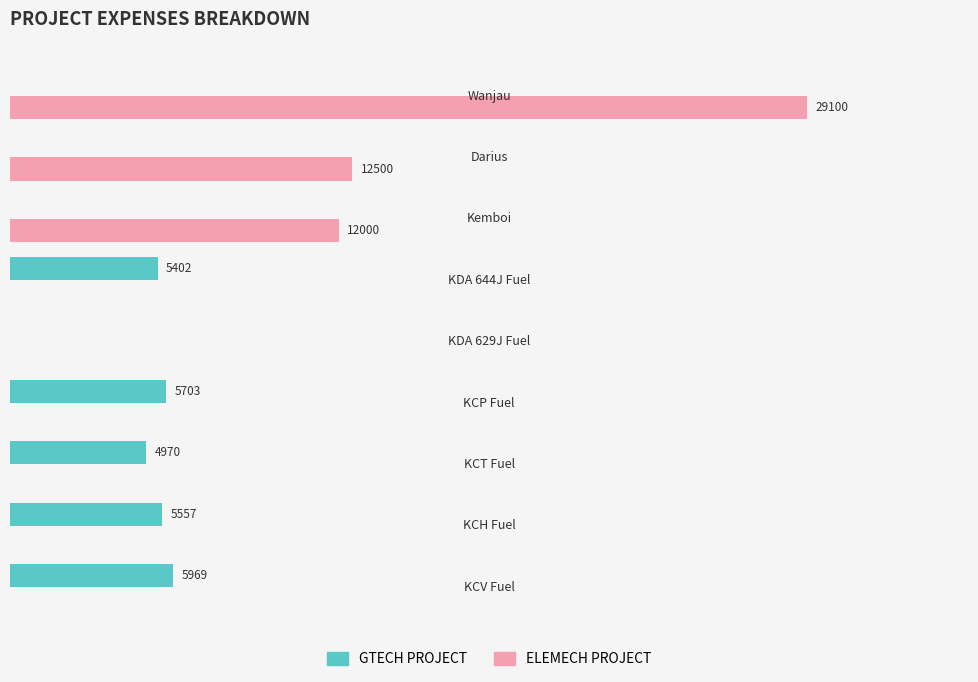

What is the greatest value displayed?

29100